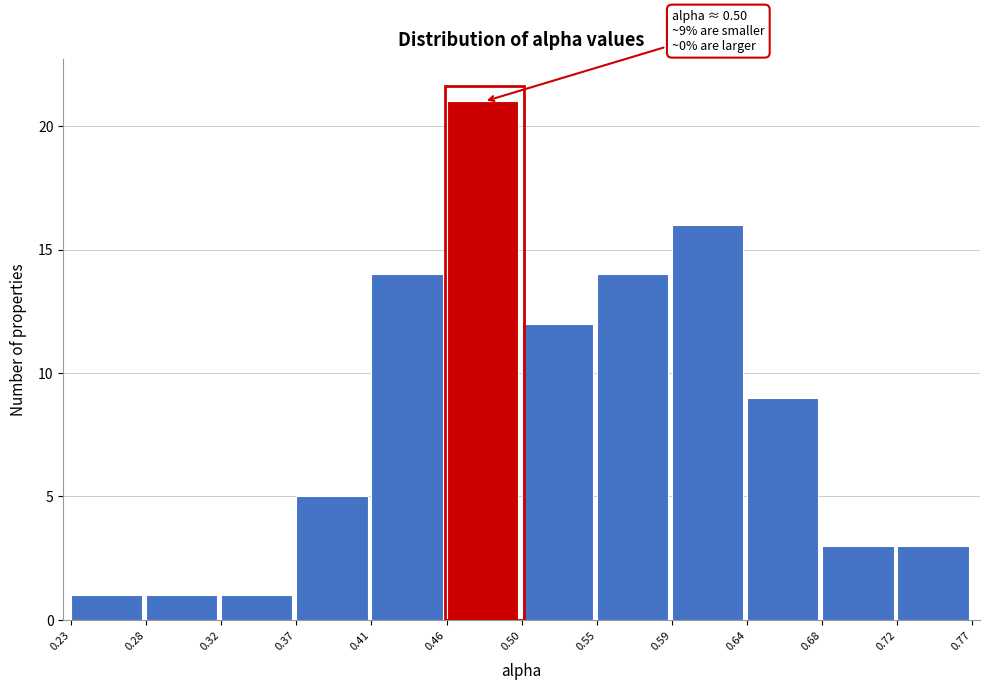

Which range on the x-axis has the tallest bar?

0.46 to 0.50